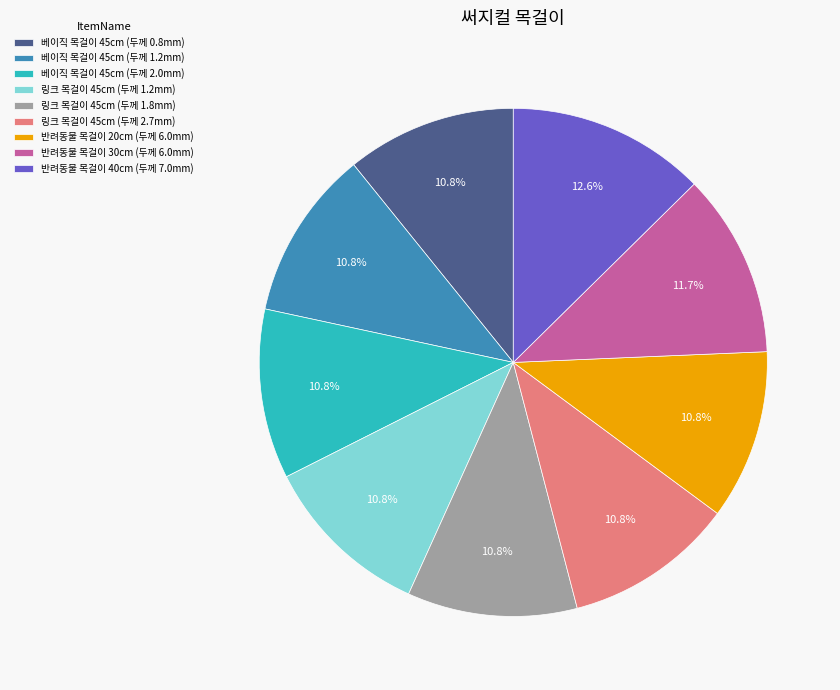

Does 베이직 목걸이 45cm (두께 1.2mm) account for over 50% of the chart?

No